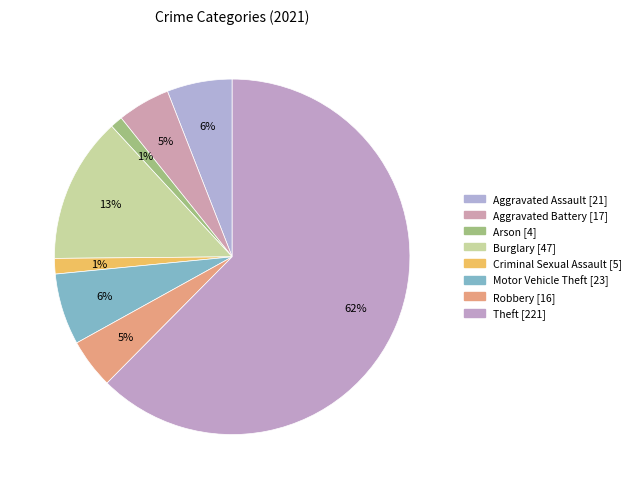

To the nearest percent, what percentage of the pie is Criminal Sexual Assault?

1%